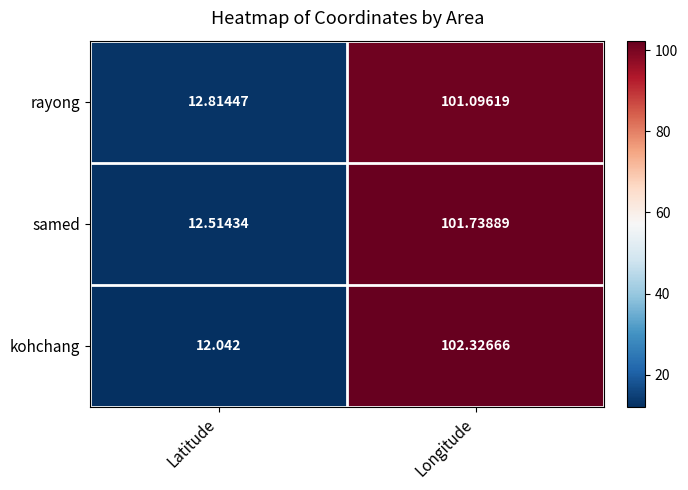

Which series has the widest spread of values?

kohchang